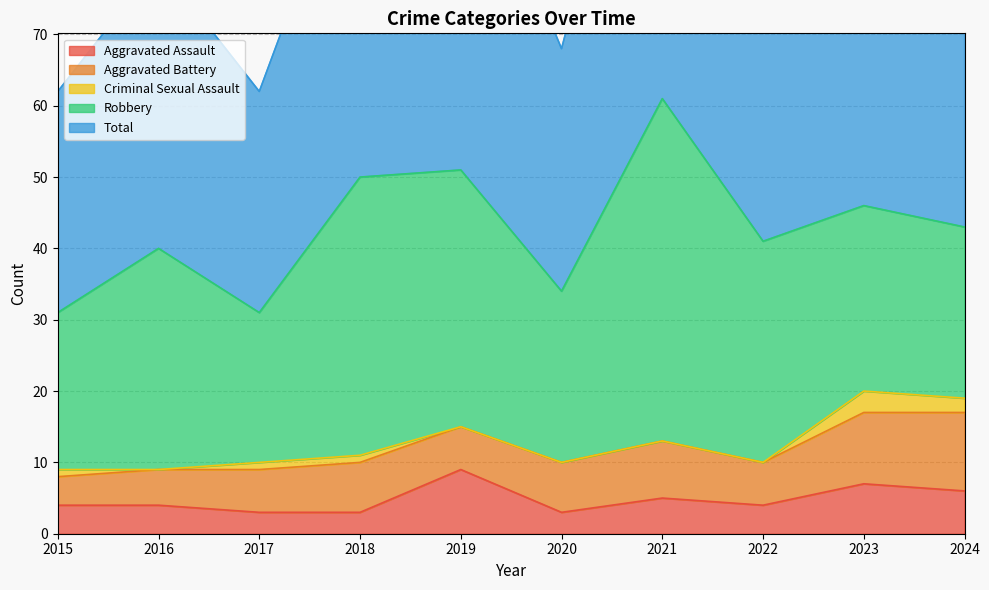

What is the lowest value of the Aggravated Assault series?

3